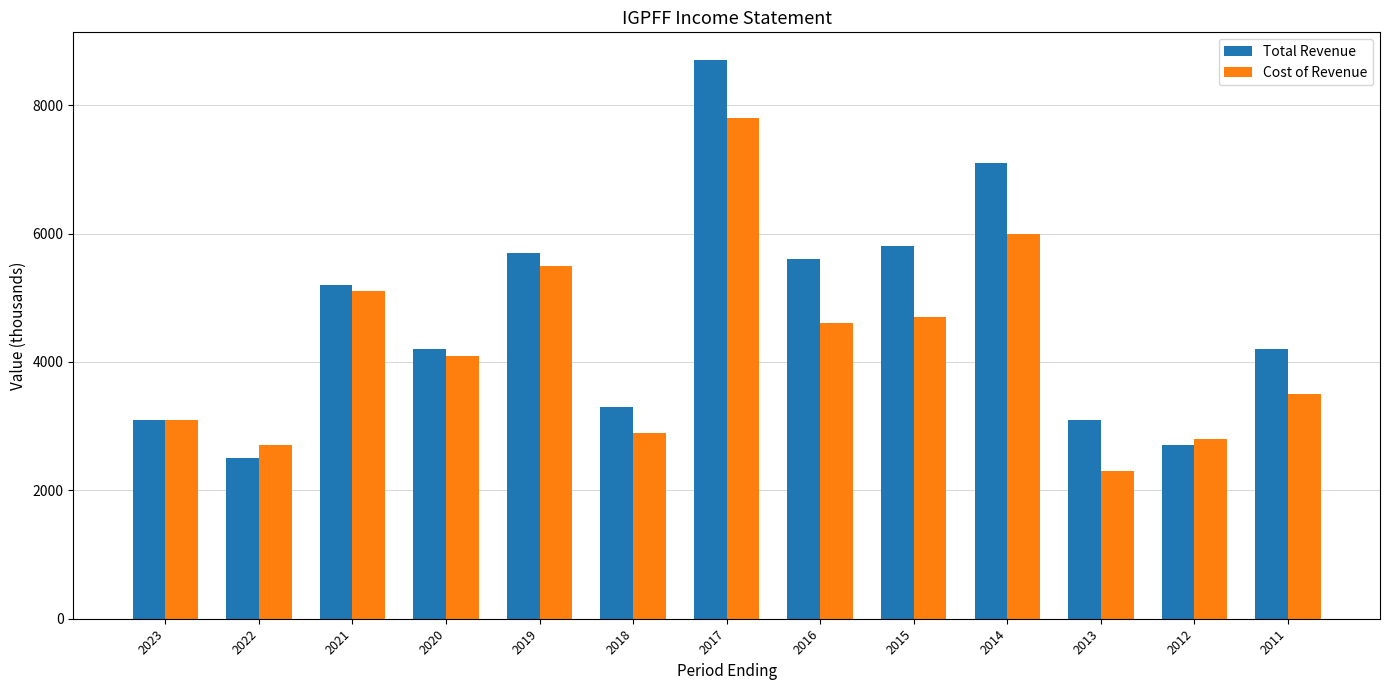

How many groups of bars are there?

13